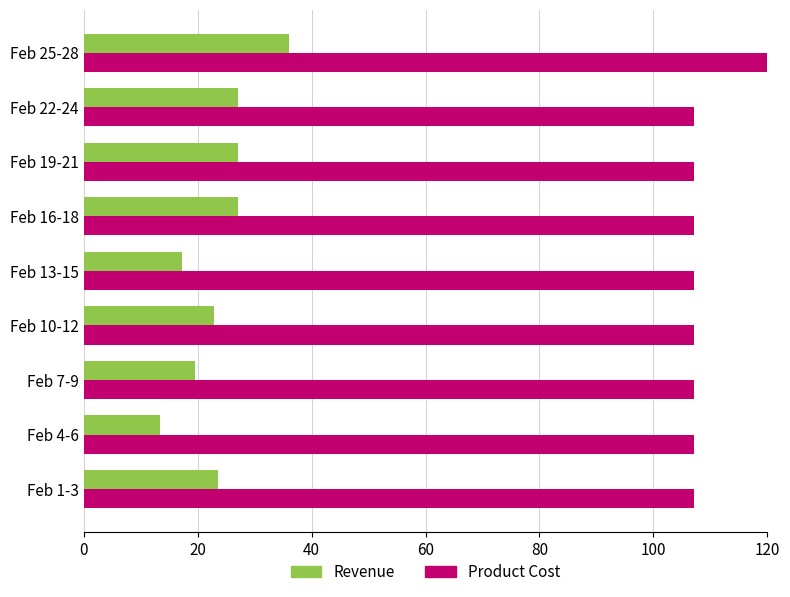

What is the difference between the second highest and second lowest values in the Revenue series?

9.8